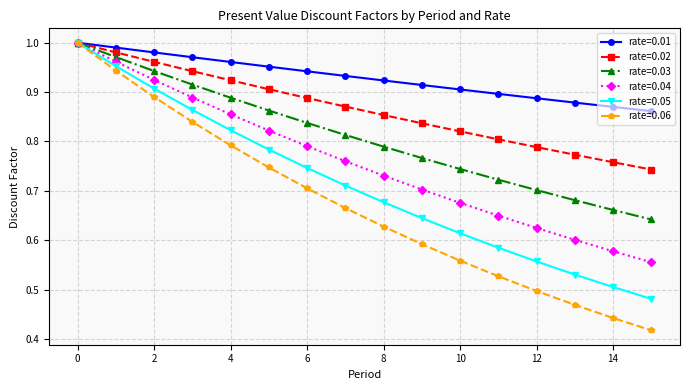

Rank the series by their average value, from highest to lowest.

rate=0.01, rate=0.02, rate=0.03, rate=0.04, rate=0.05, rate=0.06